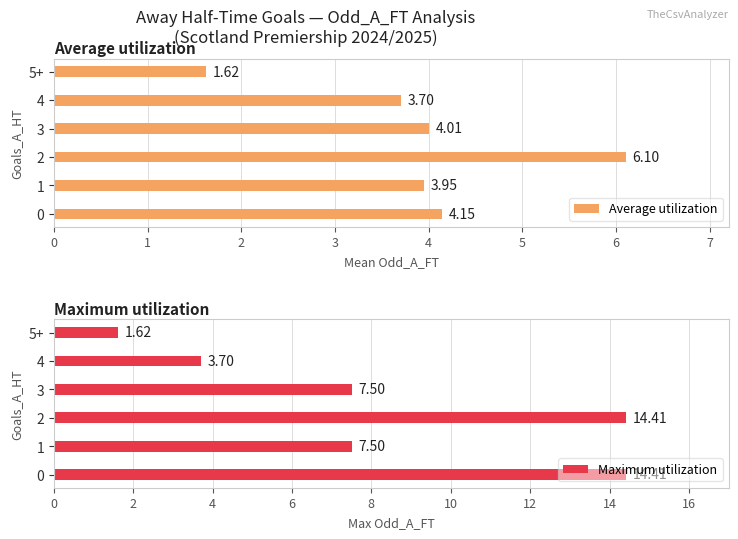

How many series are shown in this chart?

2